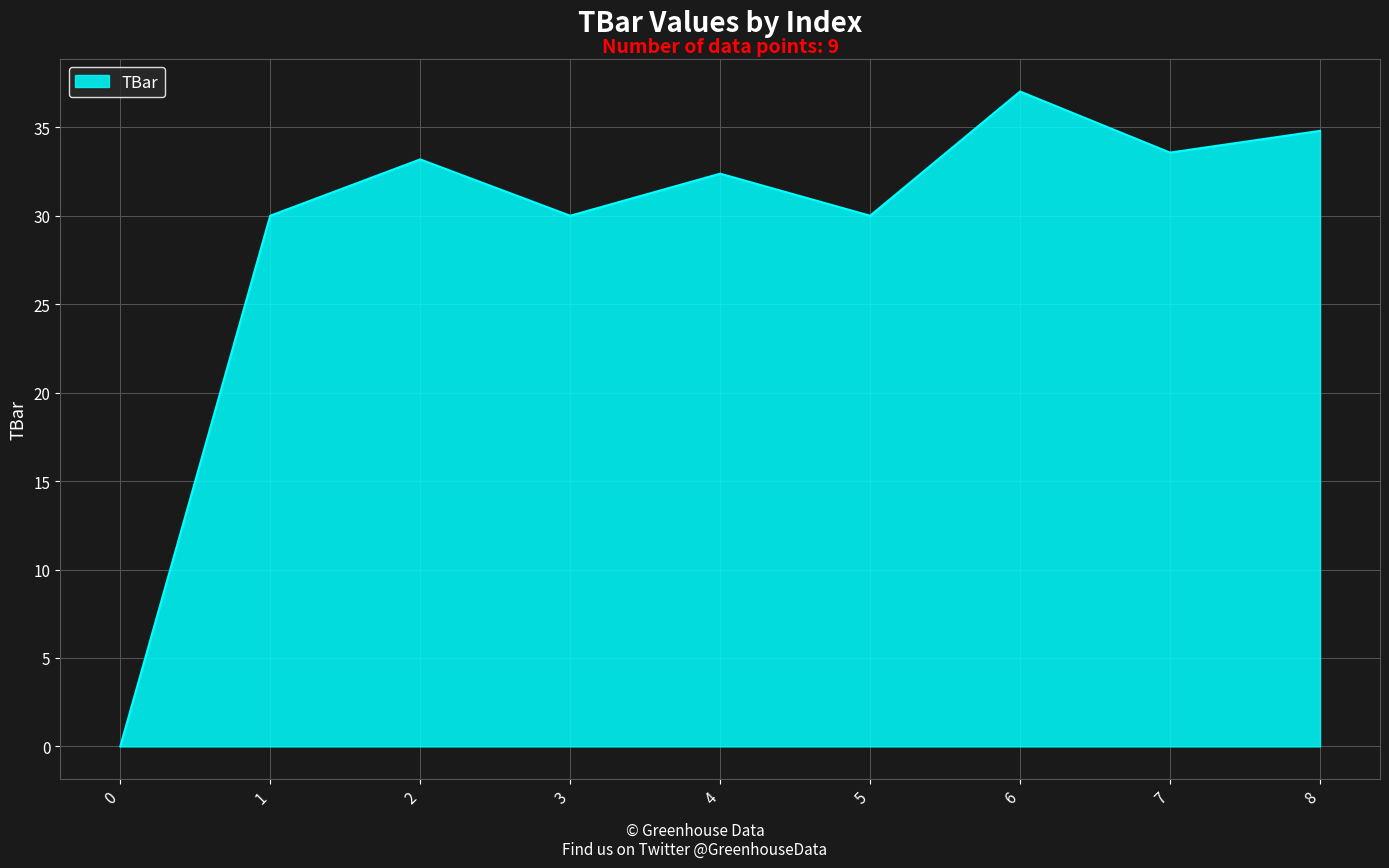

Reading left to right, what are all the values shown in this chart?

0=0.0	1=30.0	2=33.2	3=30.0	4=32.4	5=30.0	6=37.0	7=33.6	8=34.8